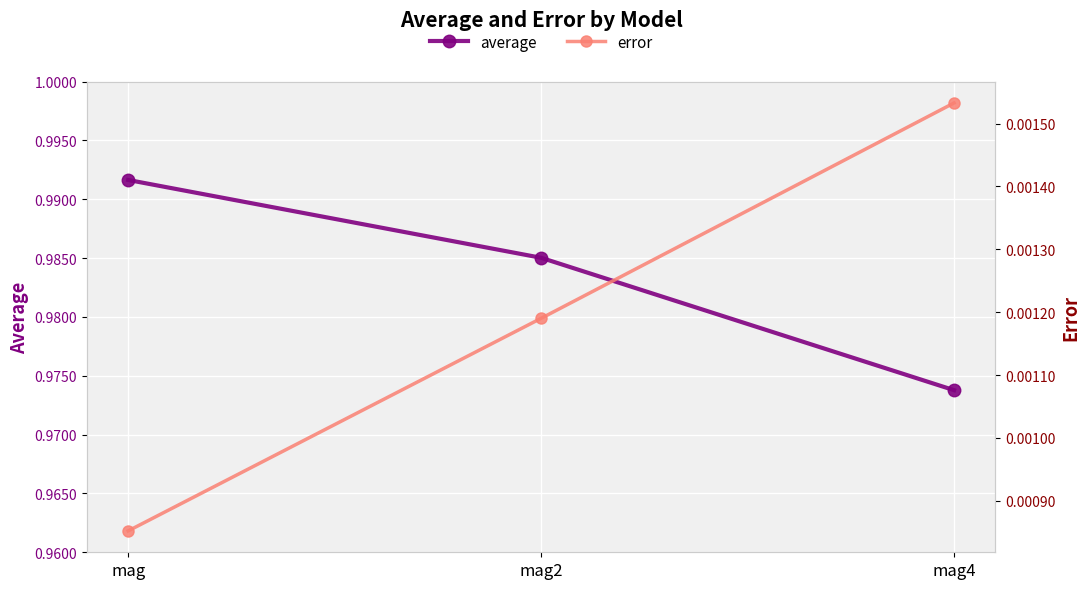

True or false: error has a value of 0.0 at mag.

False